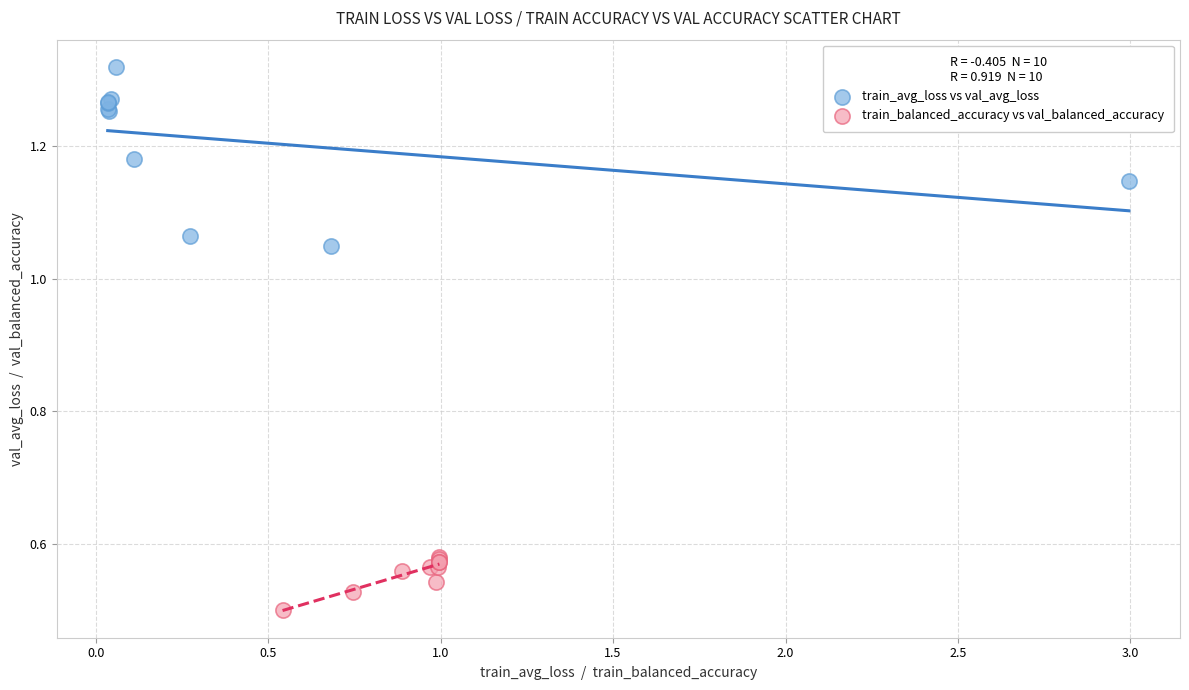

Which series has the largest Y range (max minus min)?

train_avg_loss vs val_avg_loss